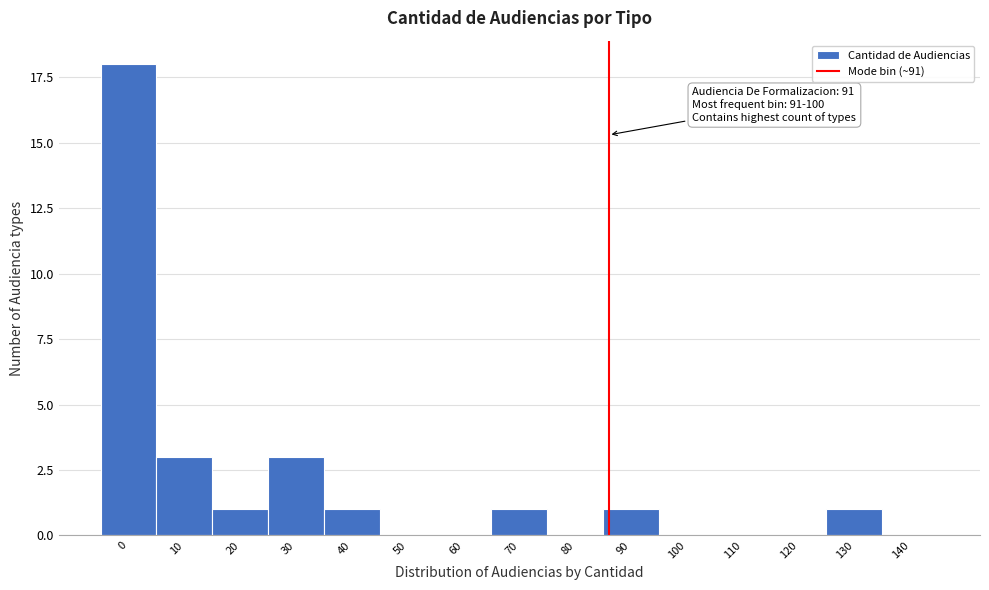

The chart shows a value of 18 at 0. True or false?

True